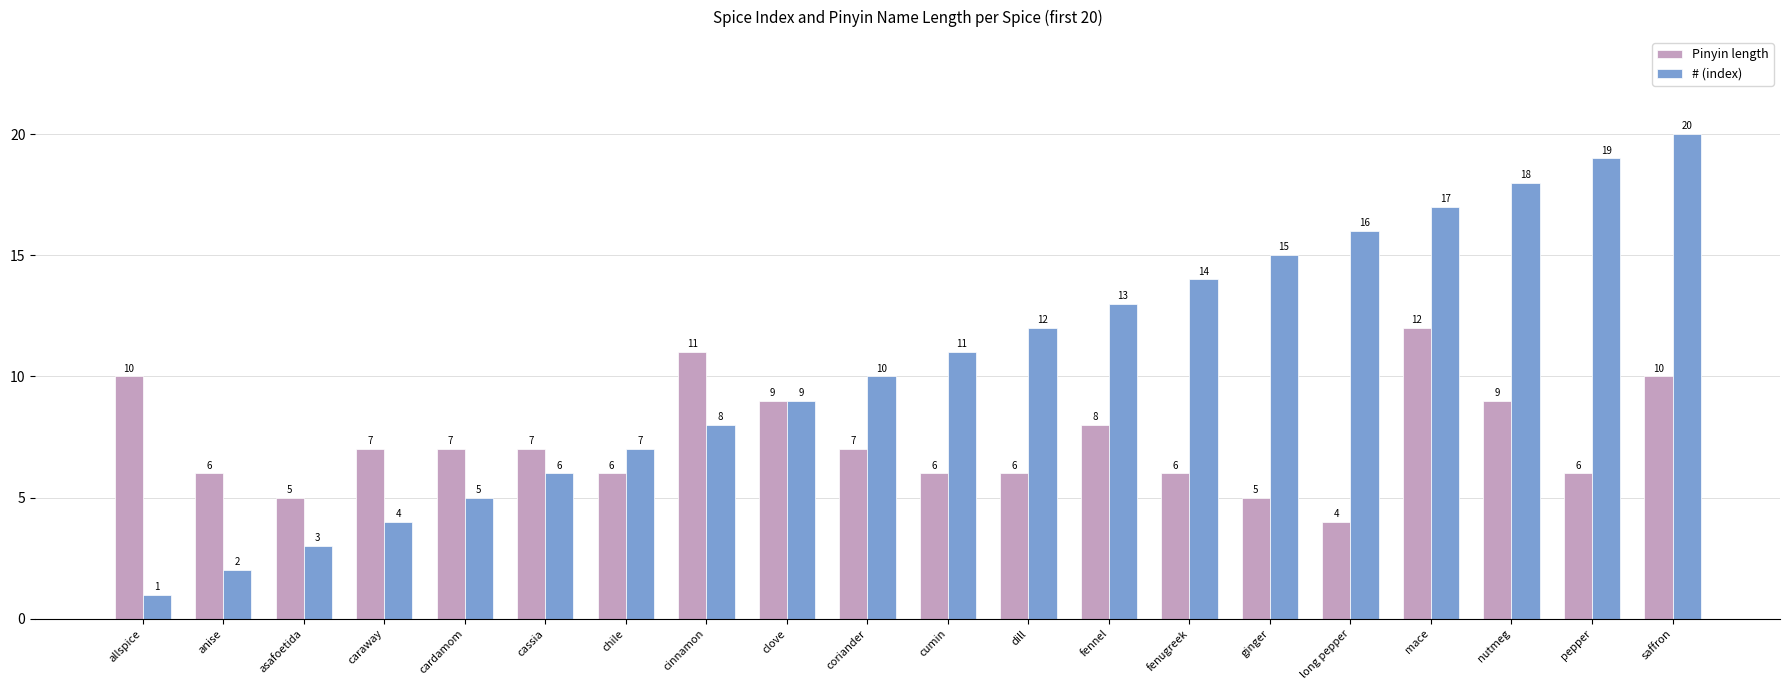

The # (index) series shows 7 at nutmeg. True or false?

False